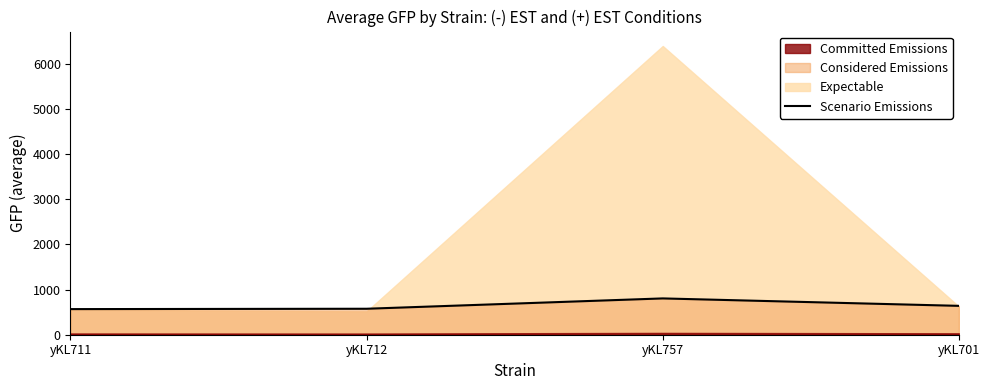

Which category has the lowest value across all series?

yKL711